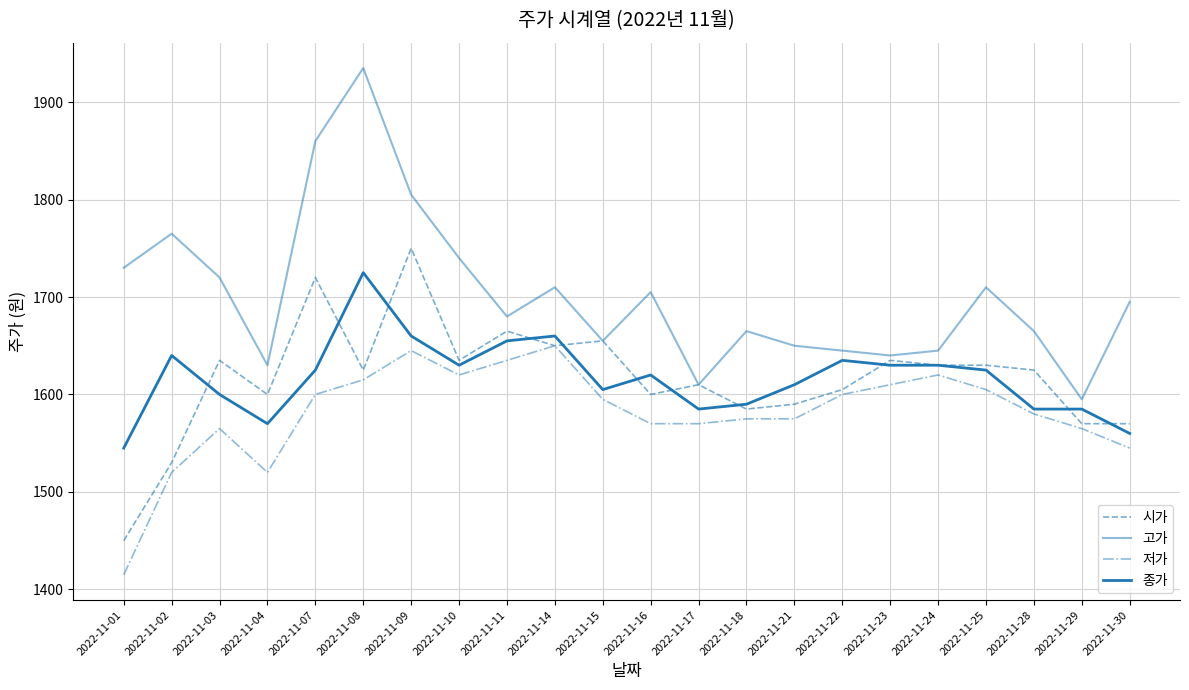

What is the difference between the second highest and minimum values in the 고가 series?

265